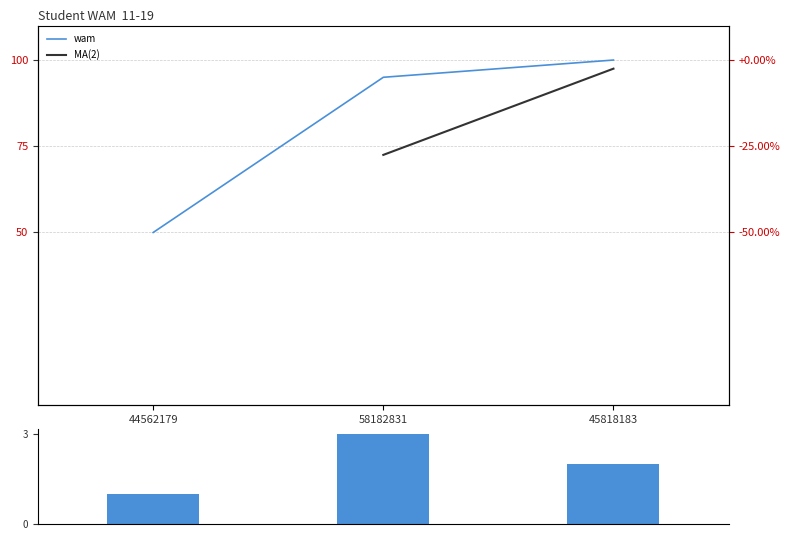

How many data points are above 95?

1